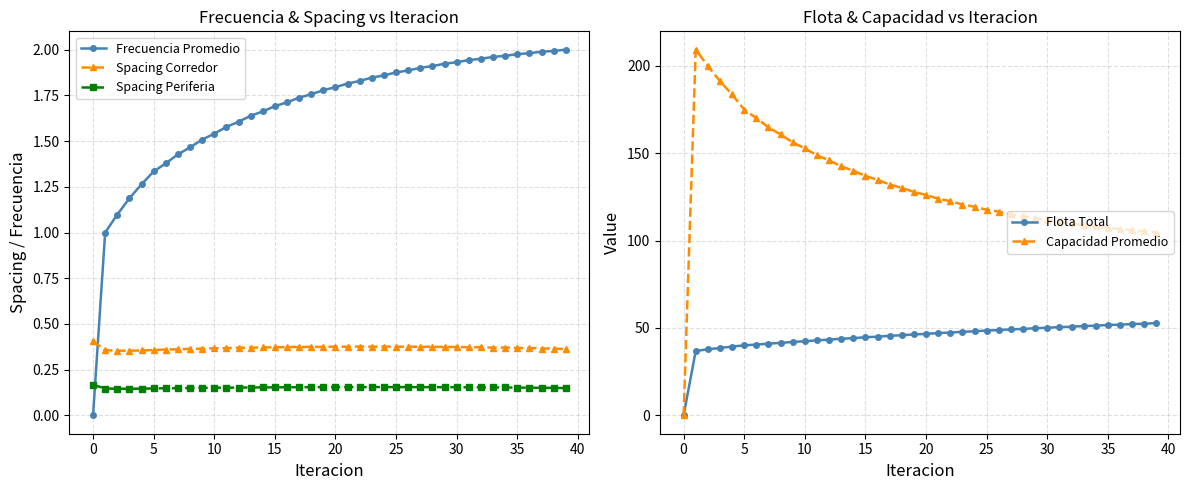

The Spacing Periferia series shows 0.0 at 5. True or false?

False